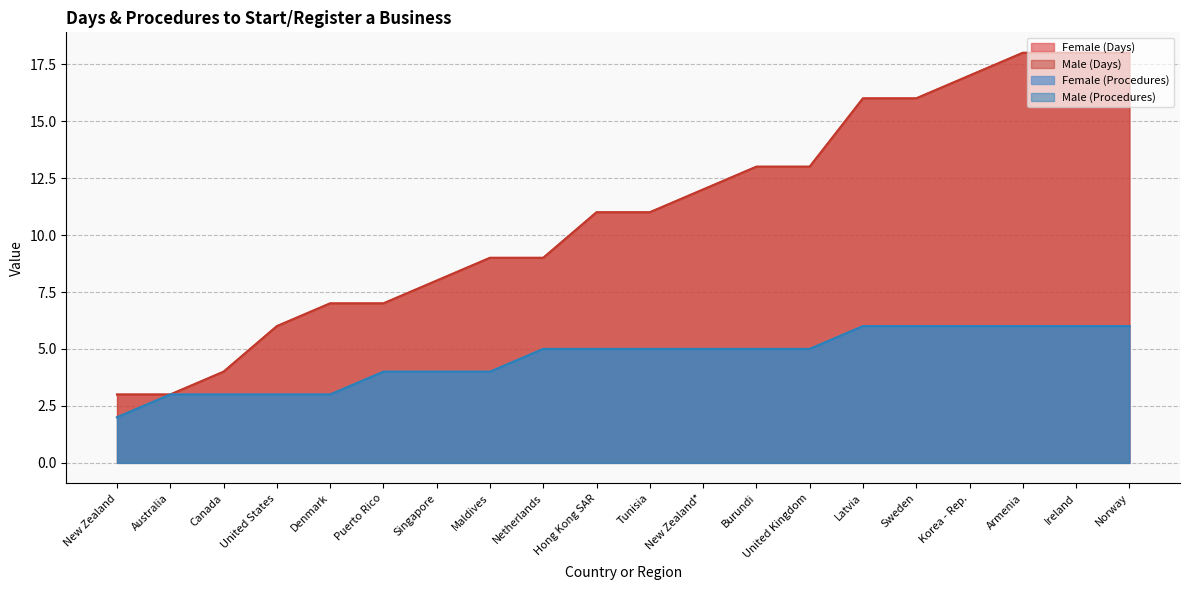

At which category is the sum across all series the highest?

Armenia